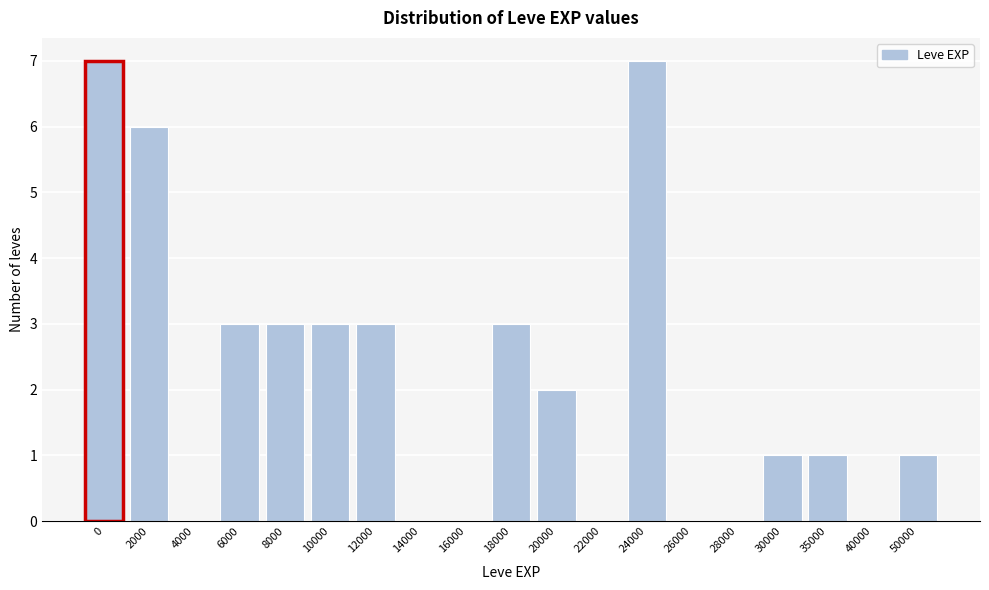

Reading left to right, transcribe all the data shown in this chart.

0=7	2000=6	4000=0	6000=3	8000=3	10000=3	12000=3	14000=0	16000=0	18000=3	20000=2	22000=0	24000=7	26000=0	28000=0	30000=1	35000=1	40000=0	50000=1